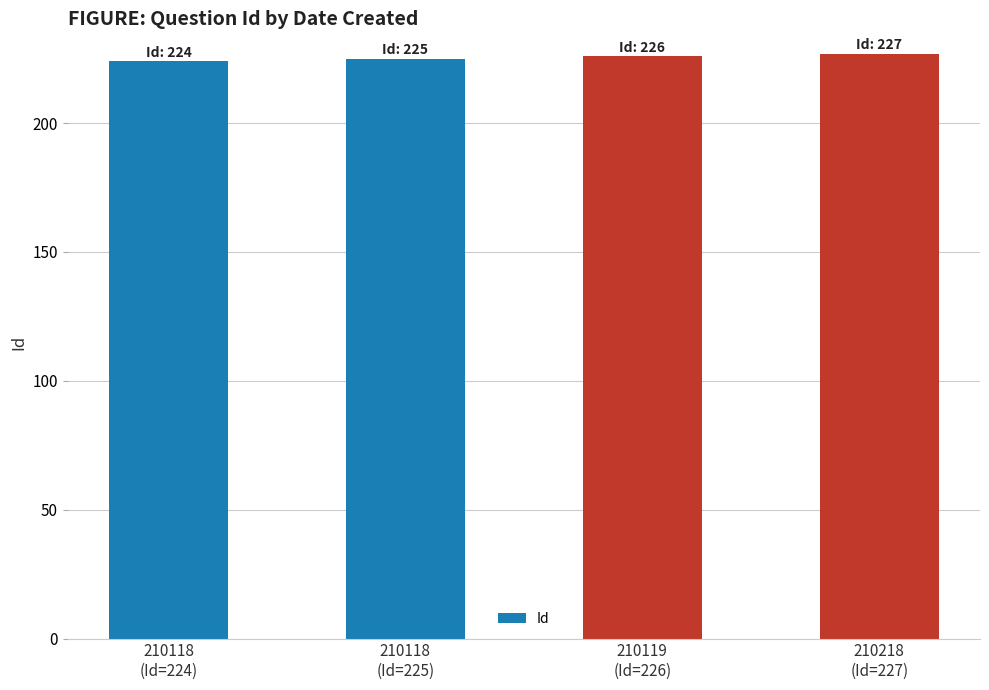

What is the difference between the maximum and second lowest values?

2